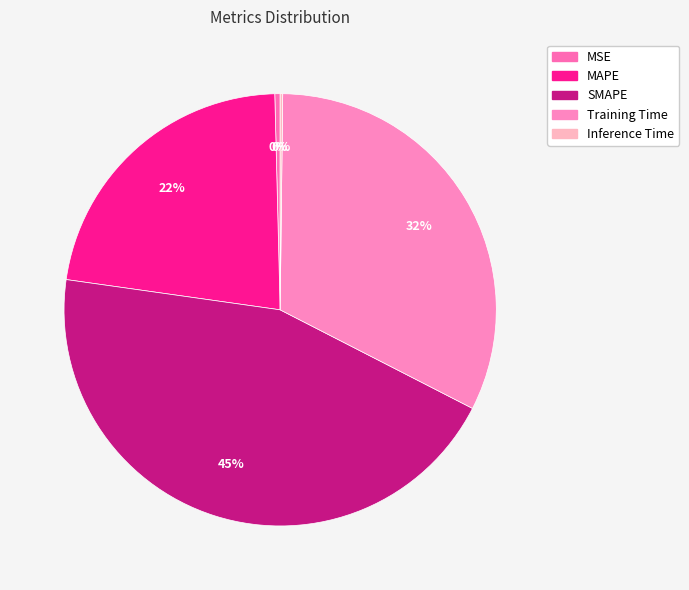

What is the largest slice in the pie chart?

SMAPE